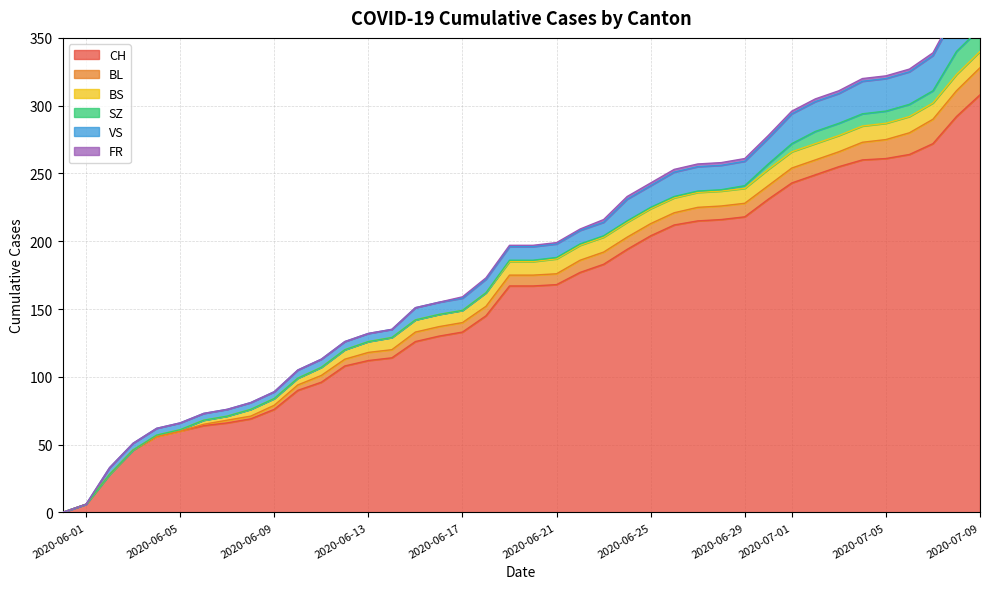

The FR series shows 3 at 2020-06-27. True or false?

False